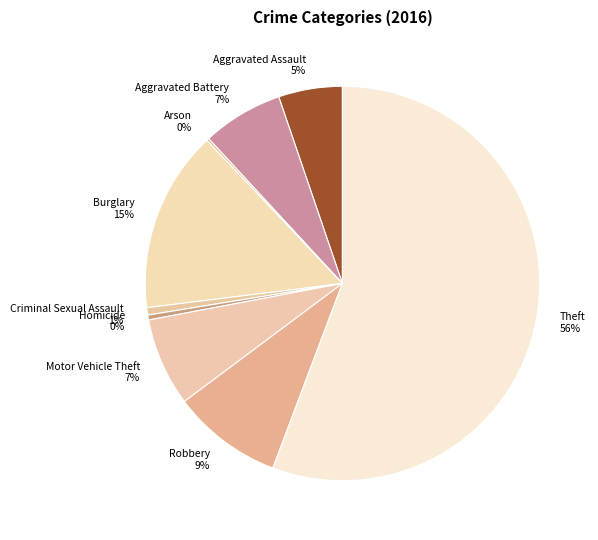

Do Motor Vehicle Theft and Criminal Sexual Assault together represent more than half of the pie?

No